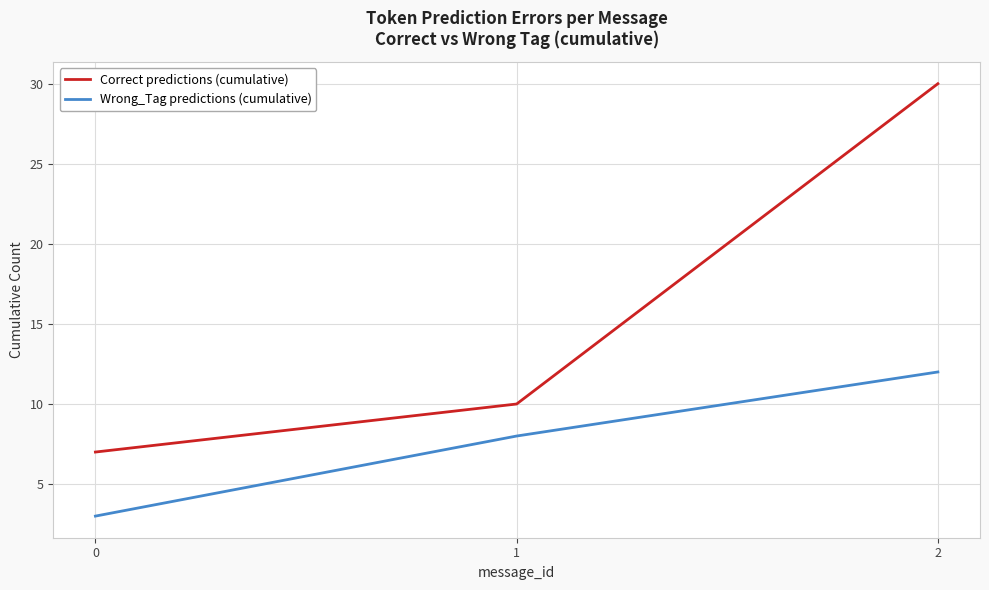

How many lines are shown in the chart?

2